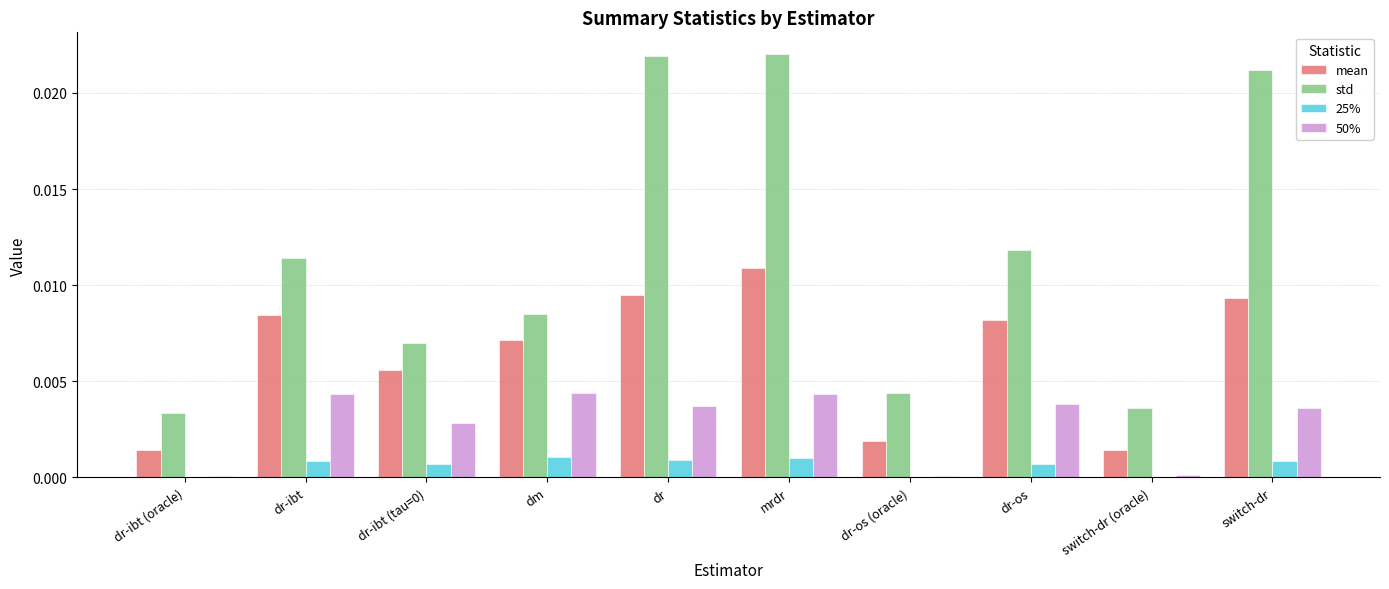

Is the value of mean at dm greater than the value of 50% at dm?

Yes